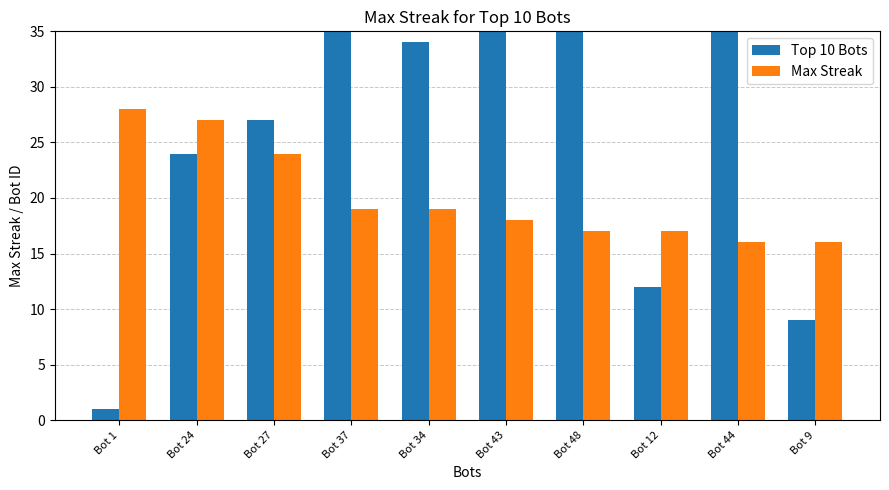

Which category has the lowest value across all series?

Bot 1